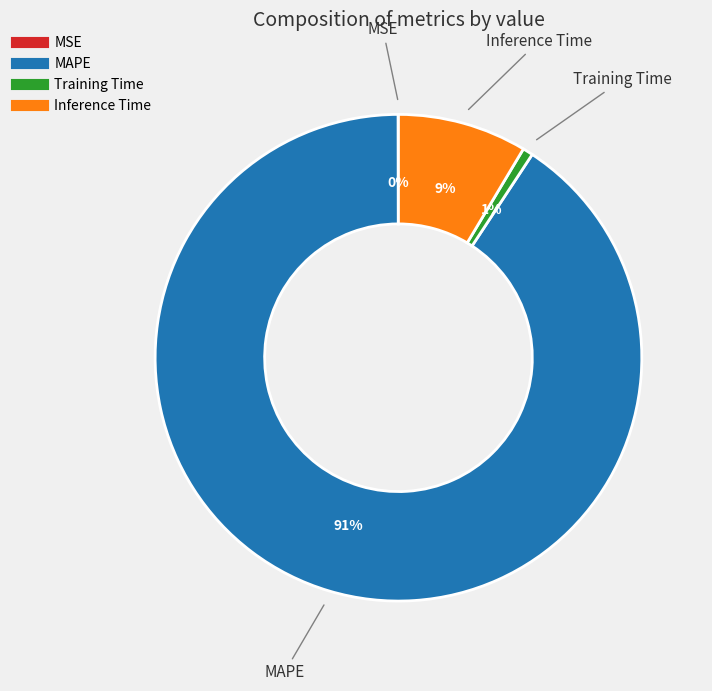

Is it true that MAPE is 99% of the pie?

False